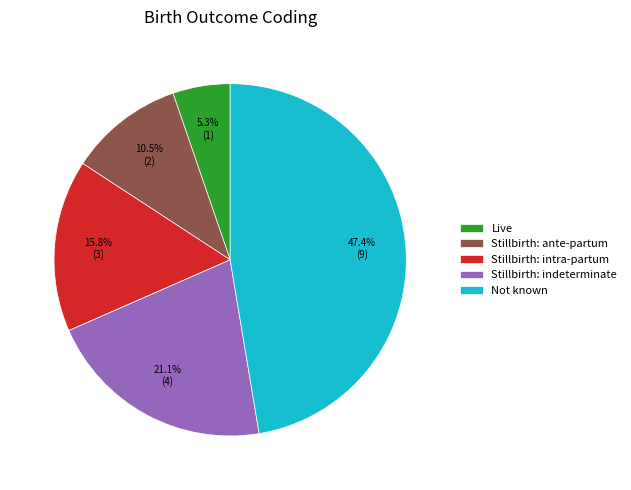

Which category has the smallest portion of the pie?

Live